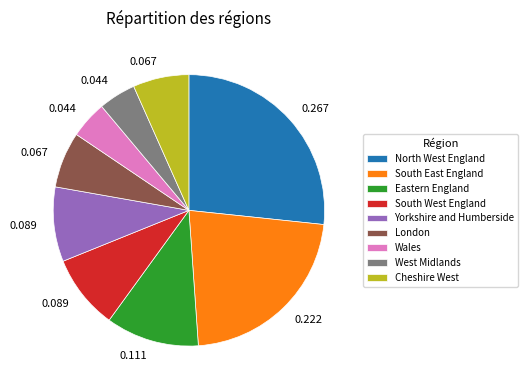

Which has a higher value, West Midlands or Eastern England?

Eastern England